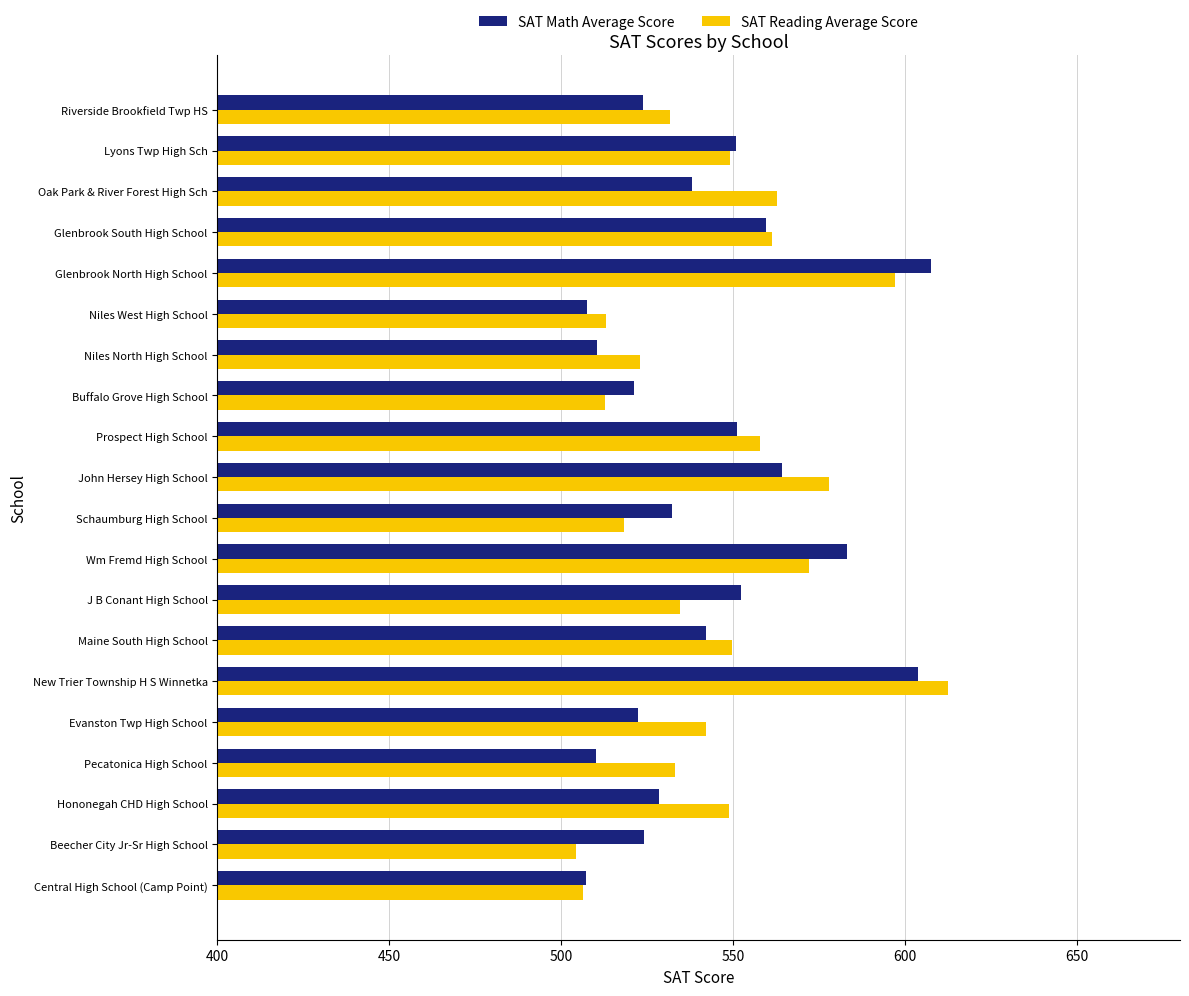

List the series in order of their peak value, lowest first.

SAT Math Average Score, SAT Reading Average Score